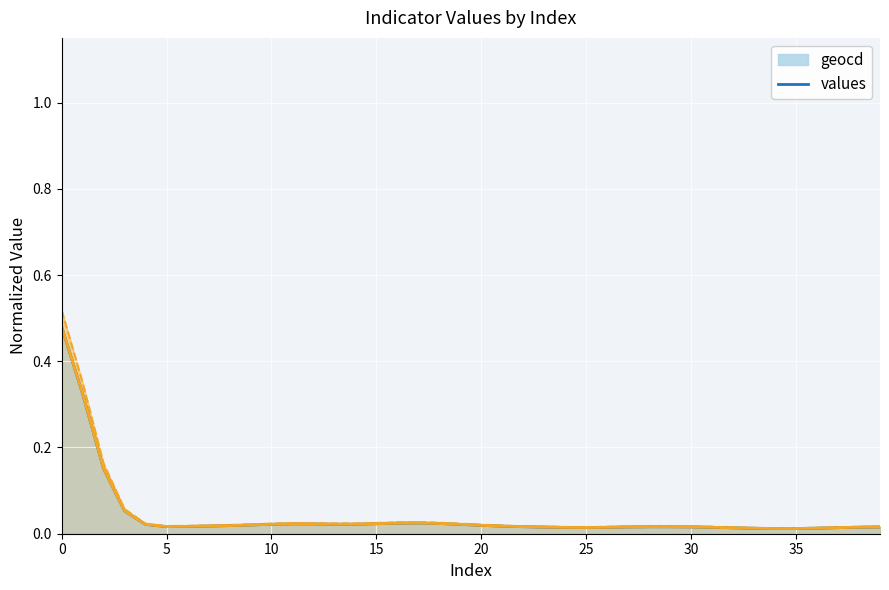

True or false: geocd has a value of 0.7 at 0.

False